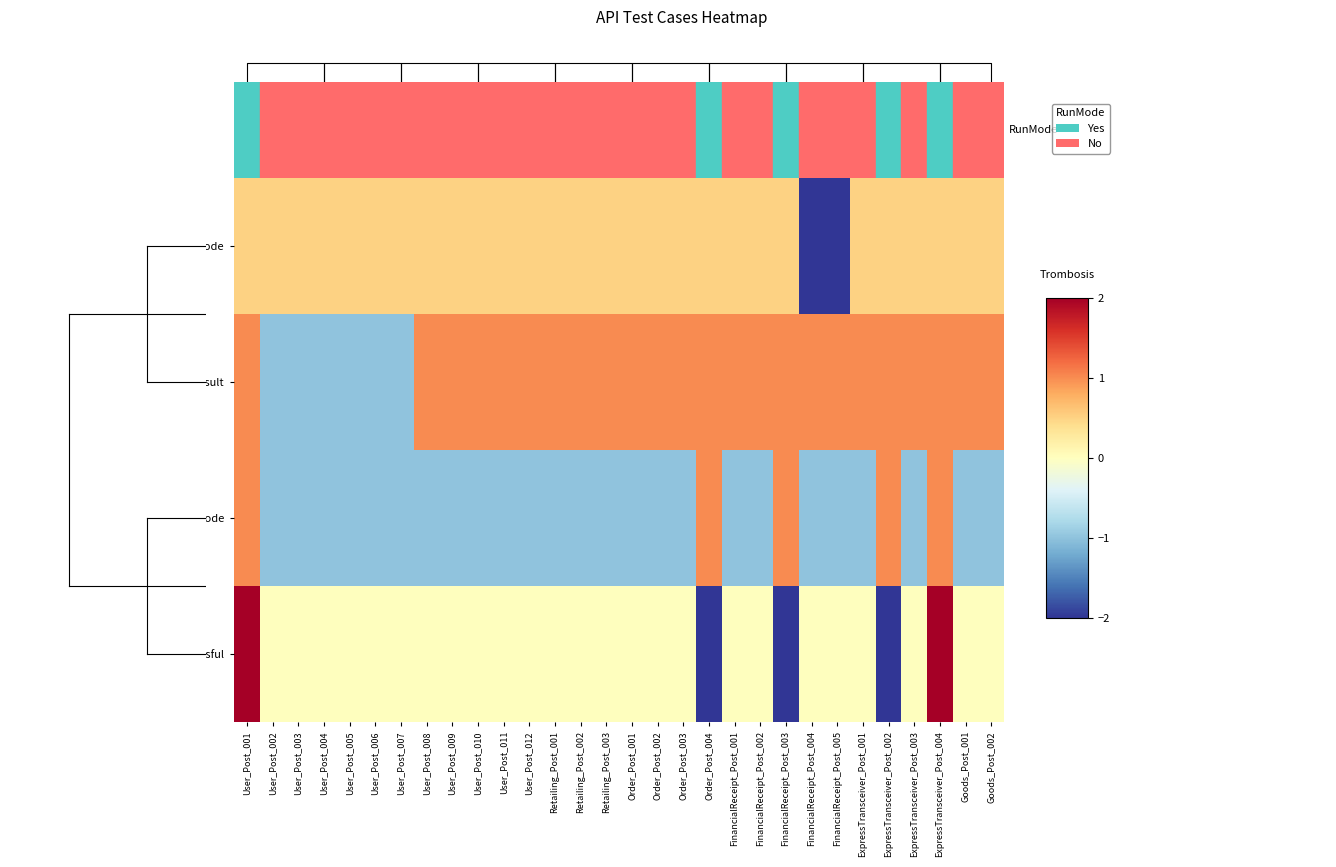

What is the difference between the highest and lowest values at Order_Post_003?

2.0